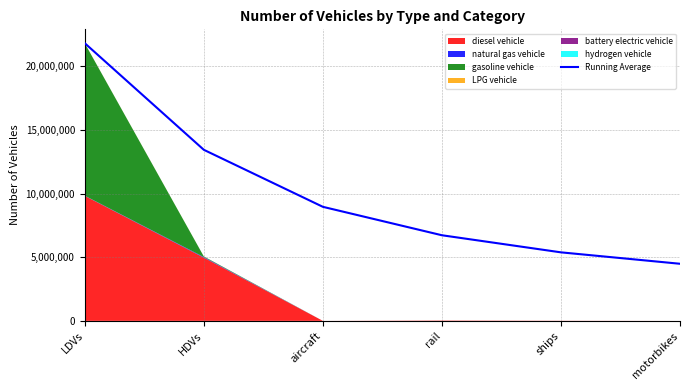

Where is the data nearest to the value 13148148?

HDVs